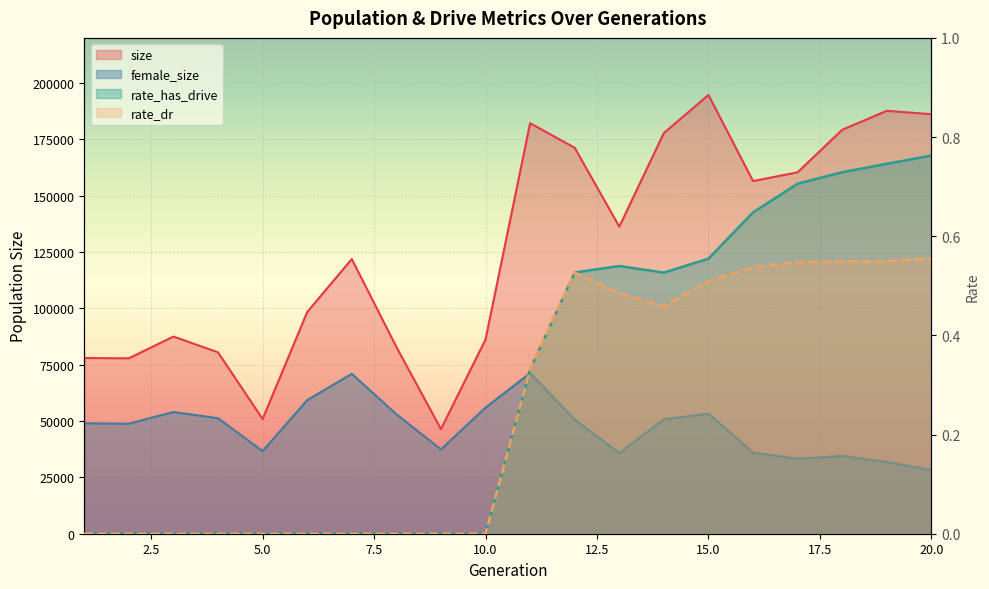

Count the number of data series in this chart.

4